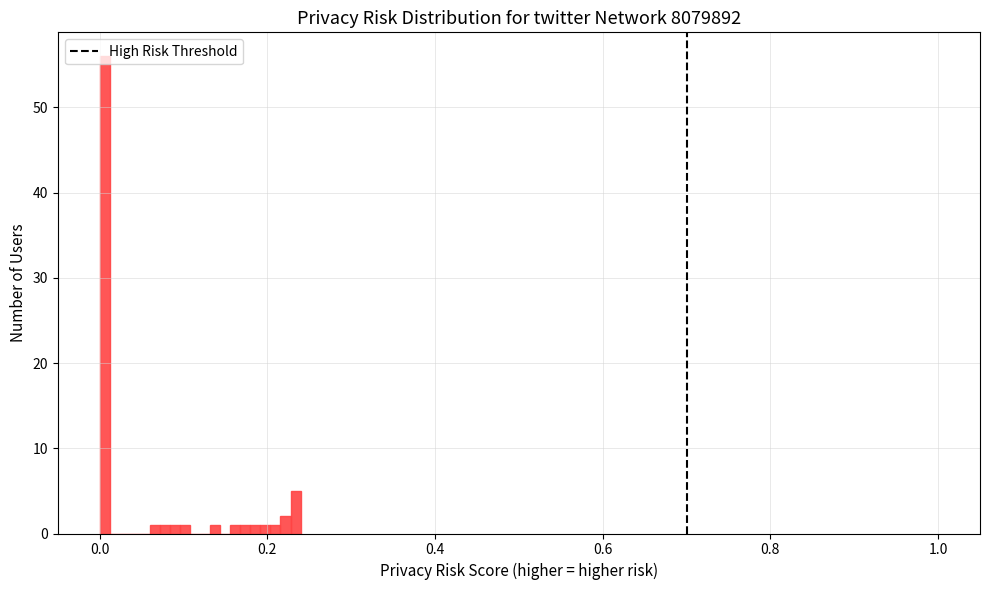

Read against the x-axis, roughly where is the centre of the tallest bar?

0.00